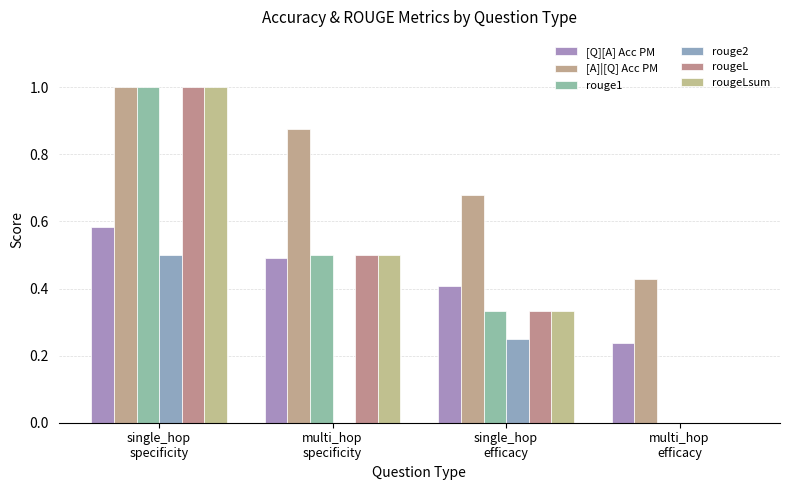

What is the difference between the maximum and second lowest values in the rougeLsum series?

0.7